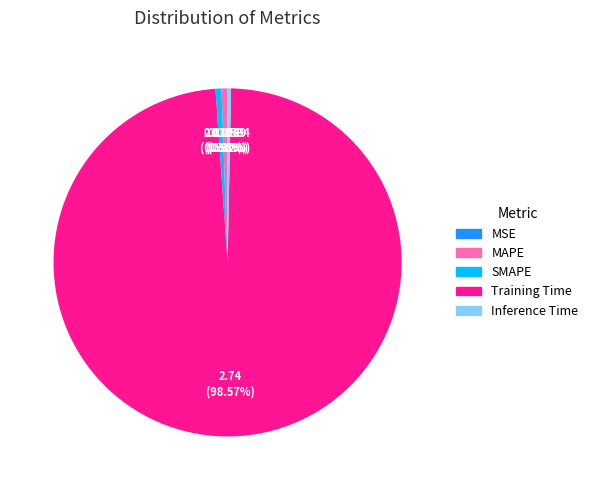

To the nearest percent, what is the difference between the largest and smallest slice percentages?

99%